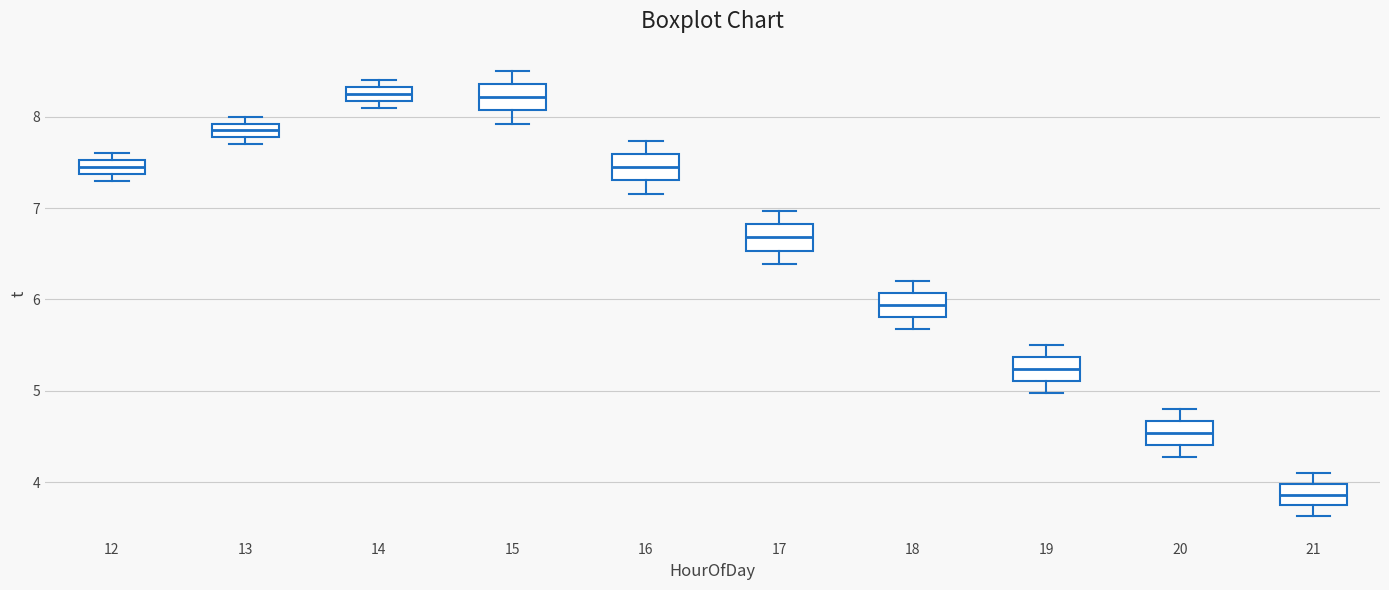

Reading left to right, transcribe this box plot: for each box, give where its median line is, the range the box spans, and where its two whiskers end, as read against the y-axis. The values are not printed on the chart, so give them approximately, as read against the axis.

12: median 7.5 (inside the box), box 7.4 to 7.5, whiskers 7.3 to 7.6
13: median 7.9 (inside the box), box 7.8 to 7.9, whiskers 7.7 to 8.0
14: median 8.3 (inside the box), box 8.2 to 8.3, whiskers 8.1 to 8.4
15: median 8.2, box 8.1 to 8.4, whiskers 7.9 to 8.5
16: median 7.4, box 7.3 to 7.6, whiskers 7.2 to 7.7
17: median 6.7, box 6.5 to 6.8, whiskers 6.4 to 7.0
18: median 5.9, box 5.8 to 6.1, whiskers 5.7 to 6.2
19: median 5.2, box 5.1 to 5.4, whiskers 5.0 to 5.5
20: median 4.5, box 4.4 to 4.7, whiskers 4.3 to 4.8
21: median 3.9, box 3.7 to 4.0, whiskers 3.6 to 4.1